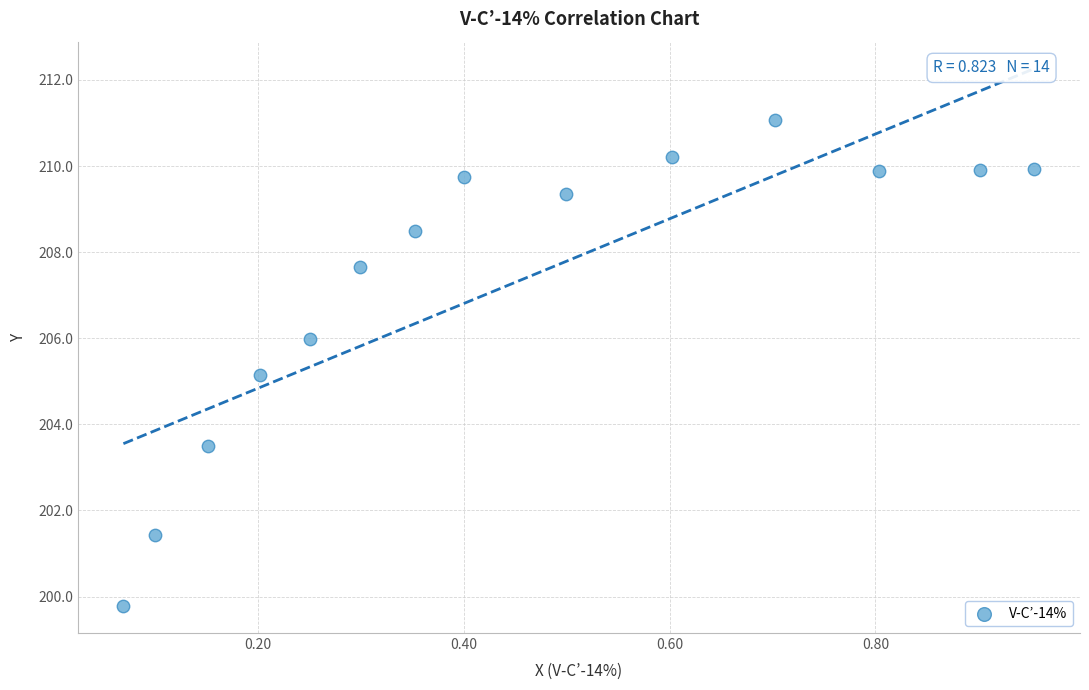

What Y value in the scatter plot is closest to 205?

205.2